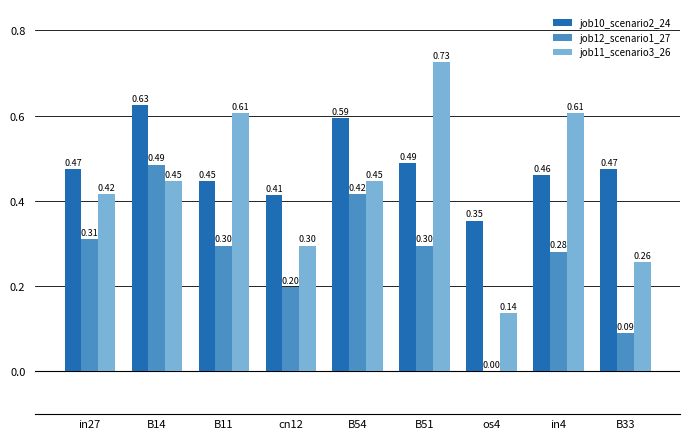

What is the sum of all job10_scenario2_24 values?

4.3